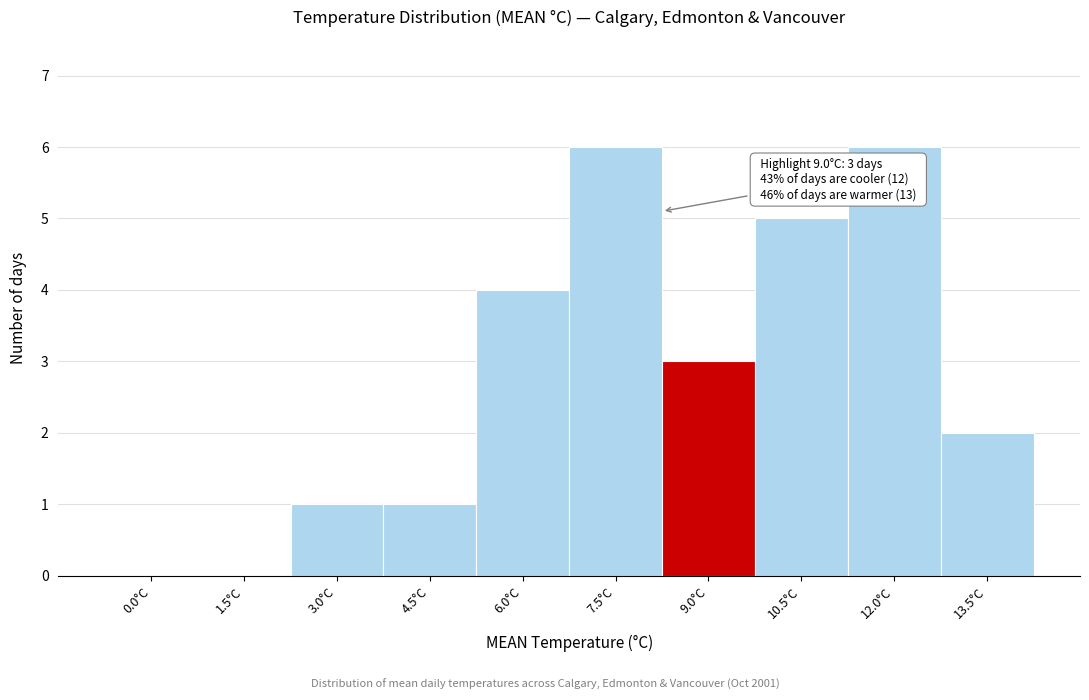

Reading left to right, what are all the values shown in this chart?

0.0°C=0	1.5°C=0	3.0°C=1	4.5°C=1	6.0°C=4	7.5°C=6	9.0°C=3	10.5°C=5	12.0°C=6	13.5°C=2